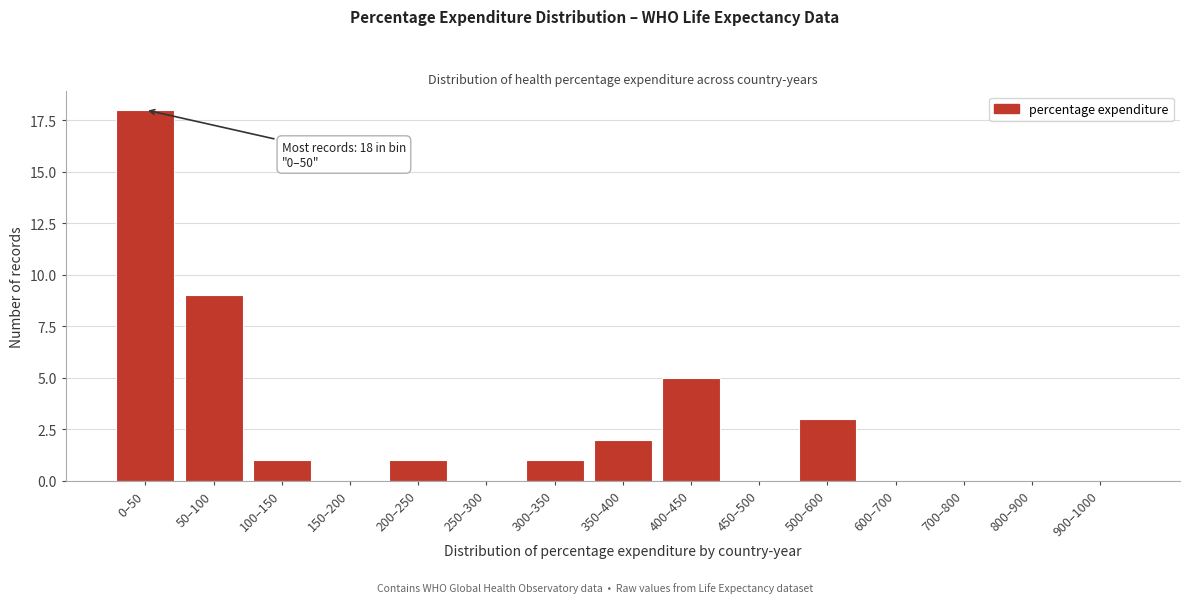

Reading right to left, transcribe all the data shown in this chart.

900–1000=0	800–900=0	700–800=0	600–700=0	500–600=3	450–500=0	400–450=5	350–400=2	300–350=1	250–300=0	200–250=1	150–200=0	100–150=1	50–100=9	0–50=18